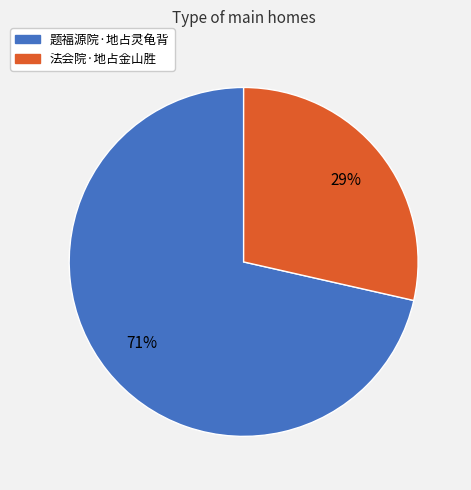

To the nearest percent, what is the combined percentage of 法会院·地占金山胜 and 题福源院·地占灵龟背?

100%